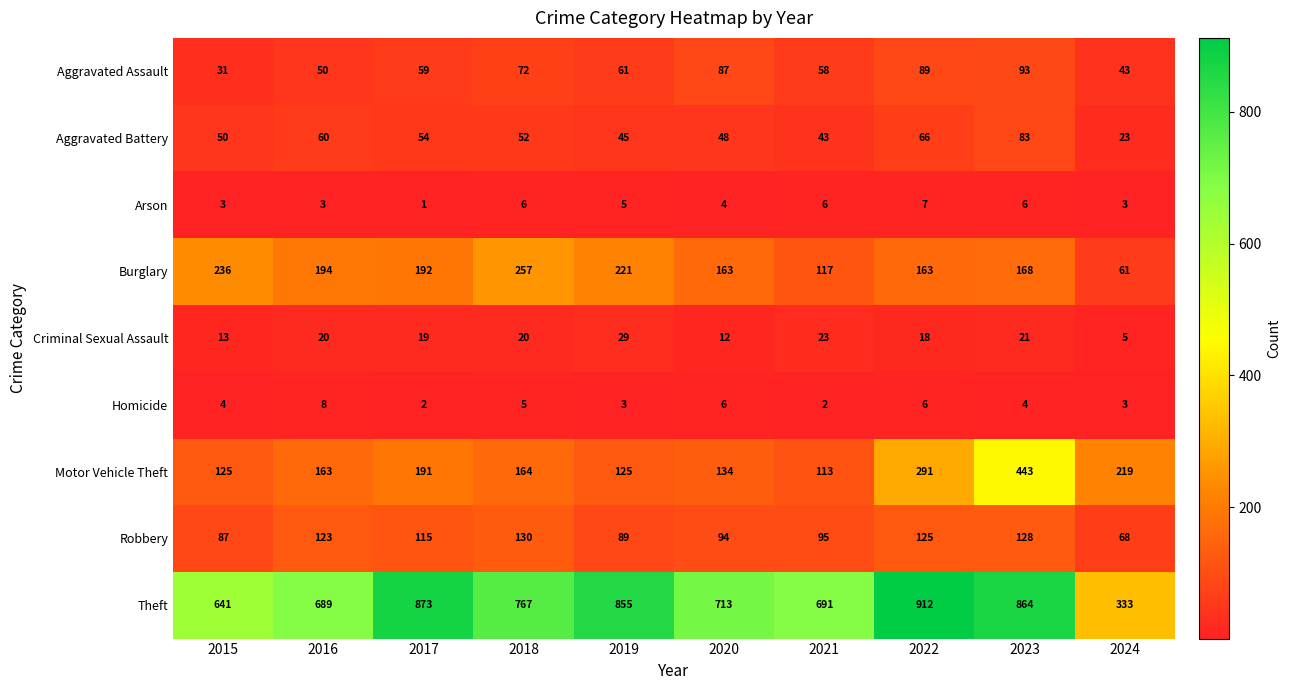

Which series has the largest total across all categories?

Theft